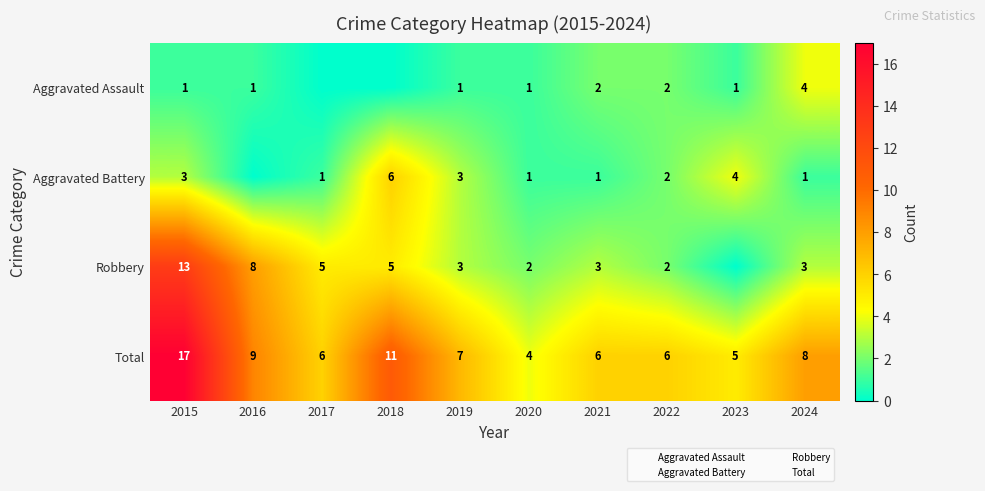

What is the sum of all Total values?

79